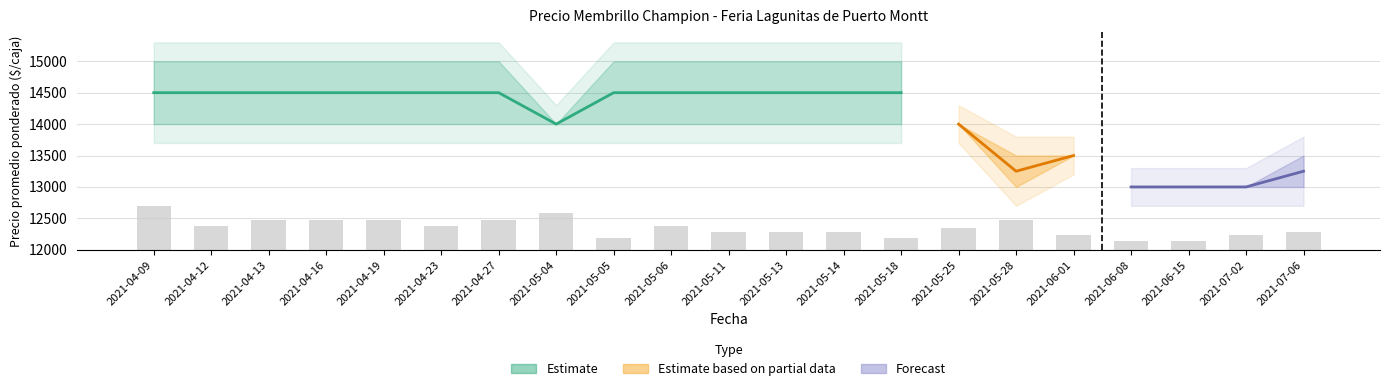

The chart shows a value of 280.0 at 2021-07-06. True or false?

True